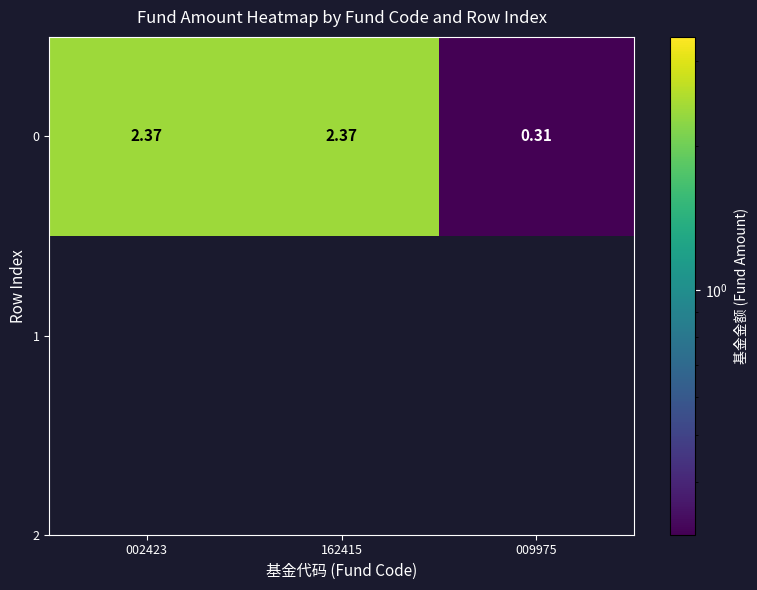

Reading left to right, what are all the values shown in this chart?

2.4	2.4	0.3